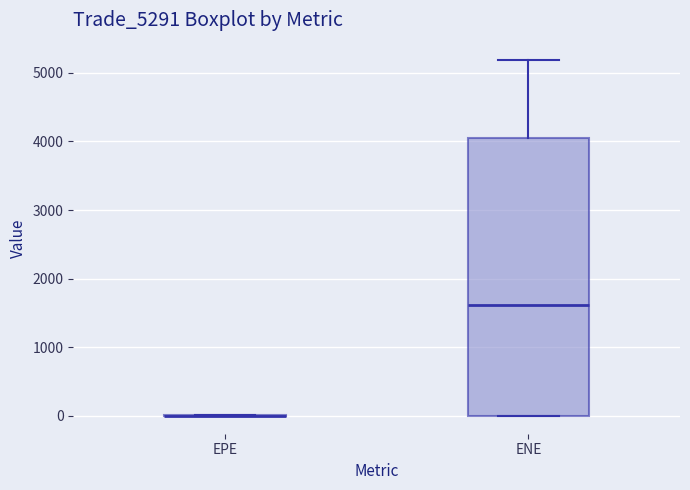

Reading left to right, read every box against the y-axis: the position of its median line, the range the box covers, and the ends of its whiskers. The values are not printed on the chart, so give them approximately, as read against the axis.

EPE: box collapsed to a line at 0, whiskers 0 to 0
ENE: median 1600, box 0 to 4100, whiskers 0 to 5200